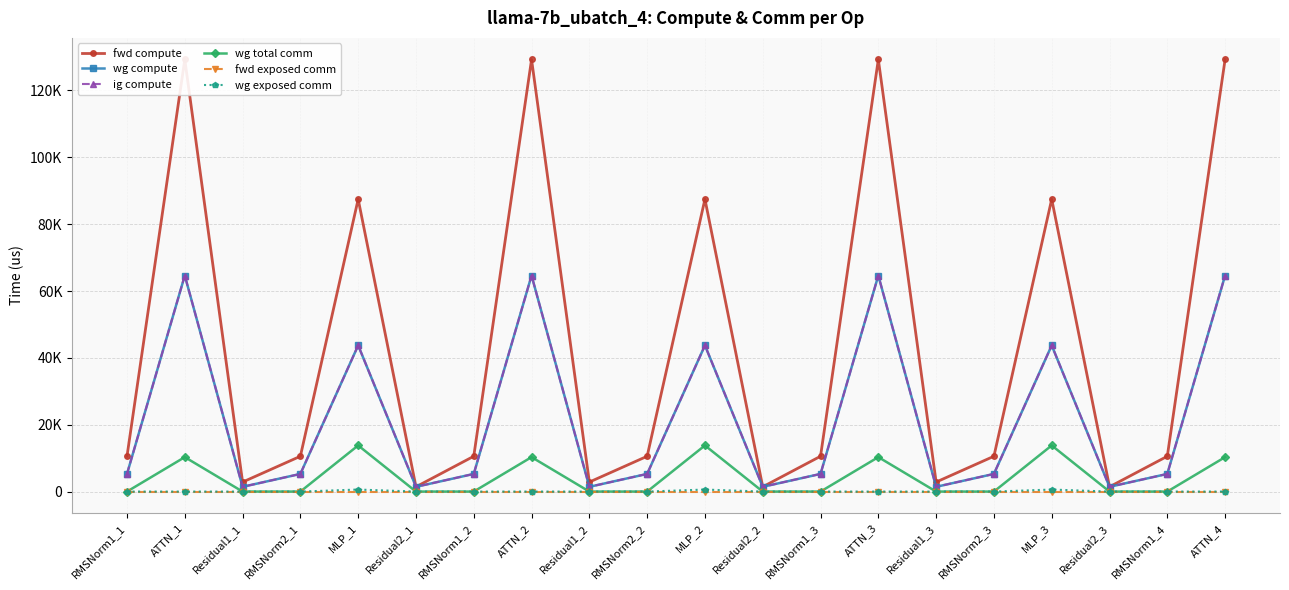

How many interior local peaks does the fwd compute series have?

6